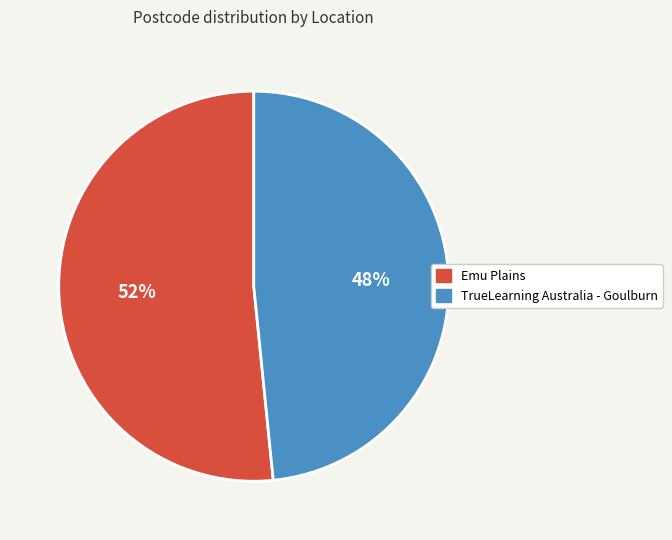

Is the sum of TrueLearning Australia - Goulburn and Emu Plains greater than half?

Yes